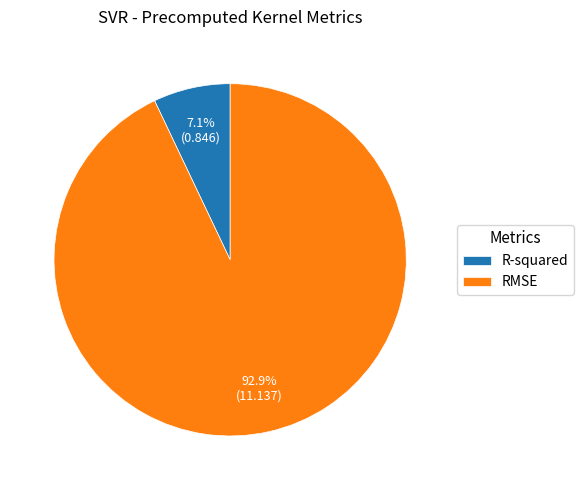

How many slices are in this pie chart?

2